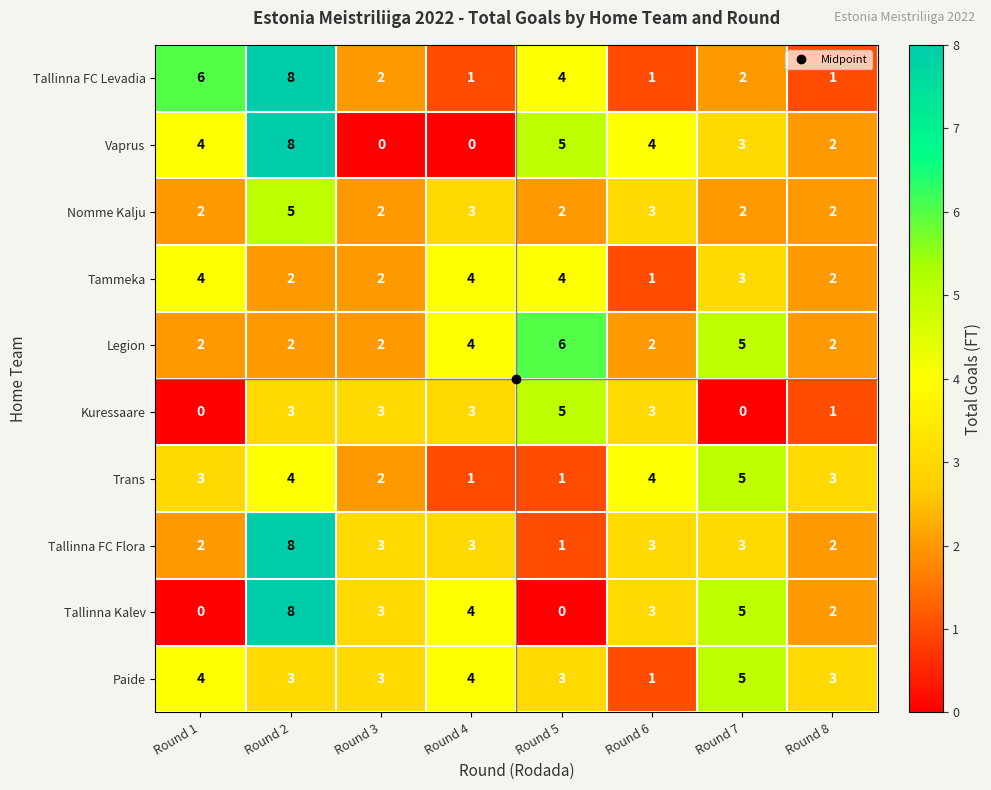

At which category is the sum across all series the highest?

Round 2